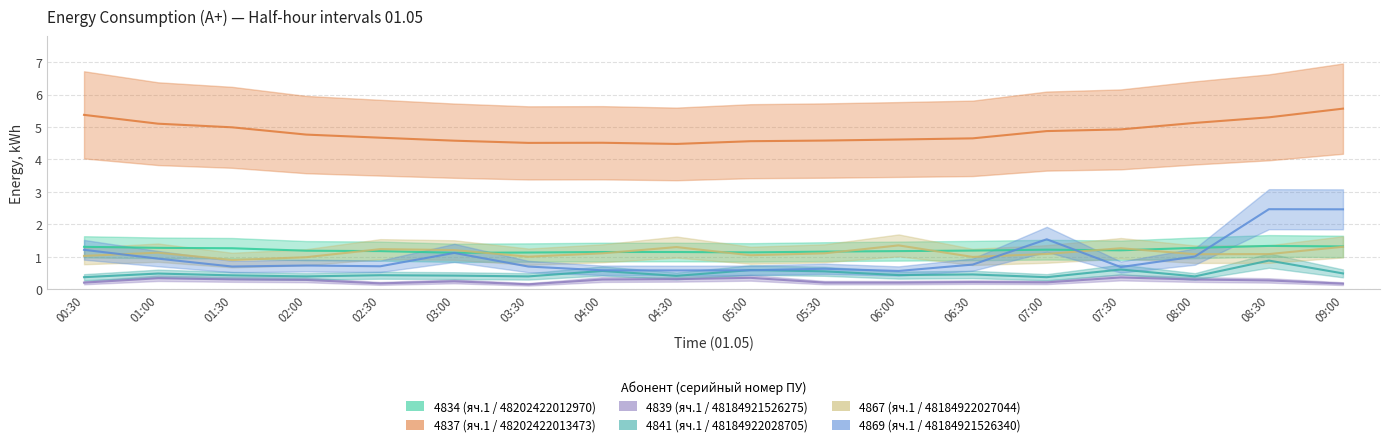

True or false: 4839 (яч.1 / 48184921526275) and 4867 (яч.1 / 48184922027044) cross at least once.

False